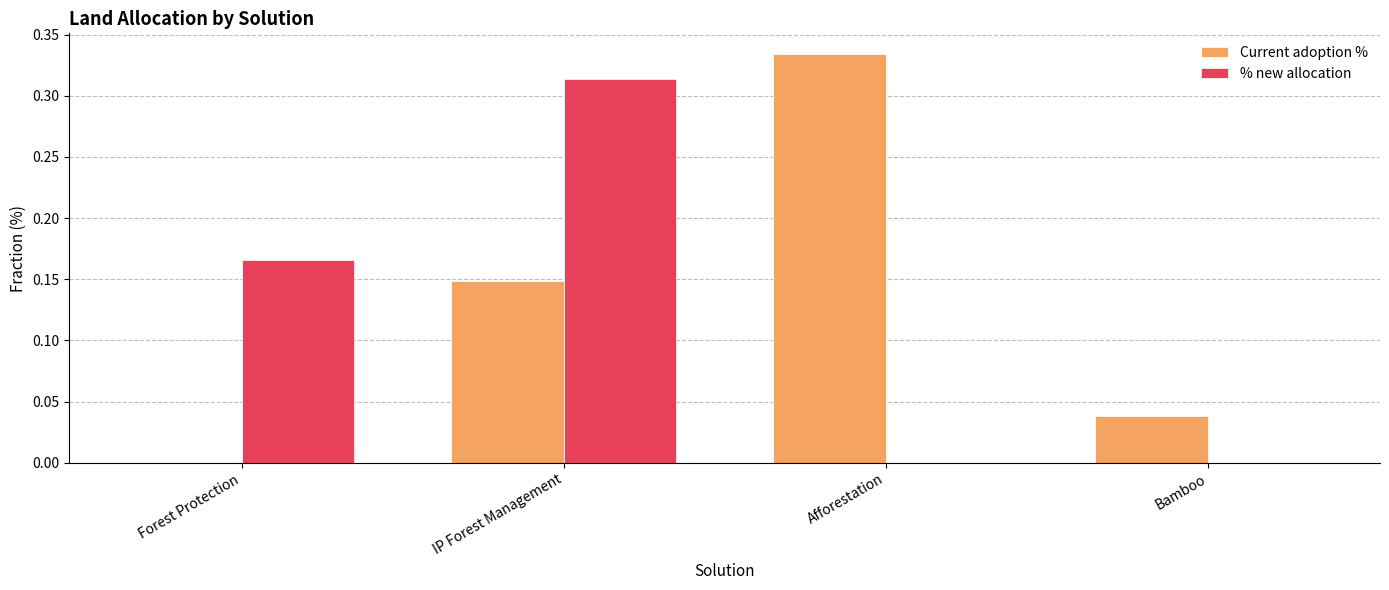

Is the value of % new allocation at Forest Protection greater than the value of Current adoption % at Bamboo?

Yes